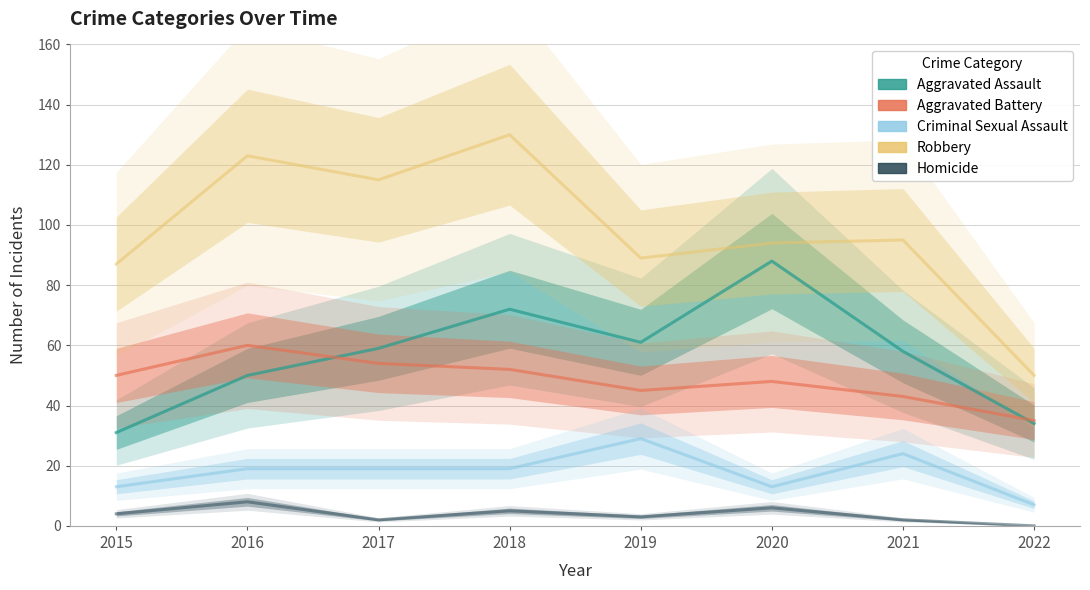

What is the value of the Homicide point at the 7th from the left?

2